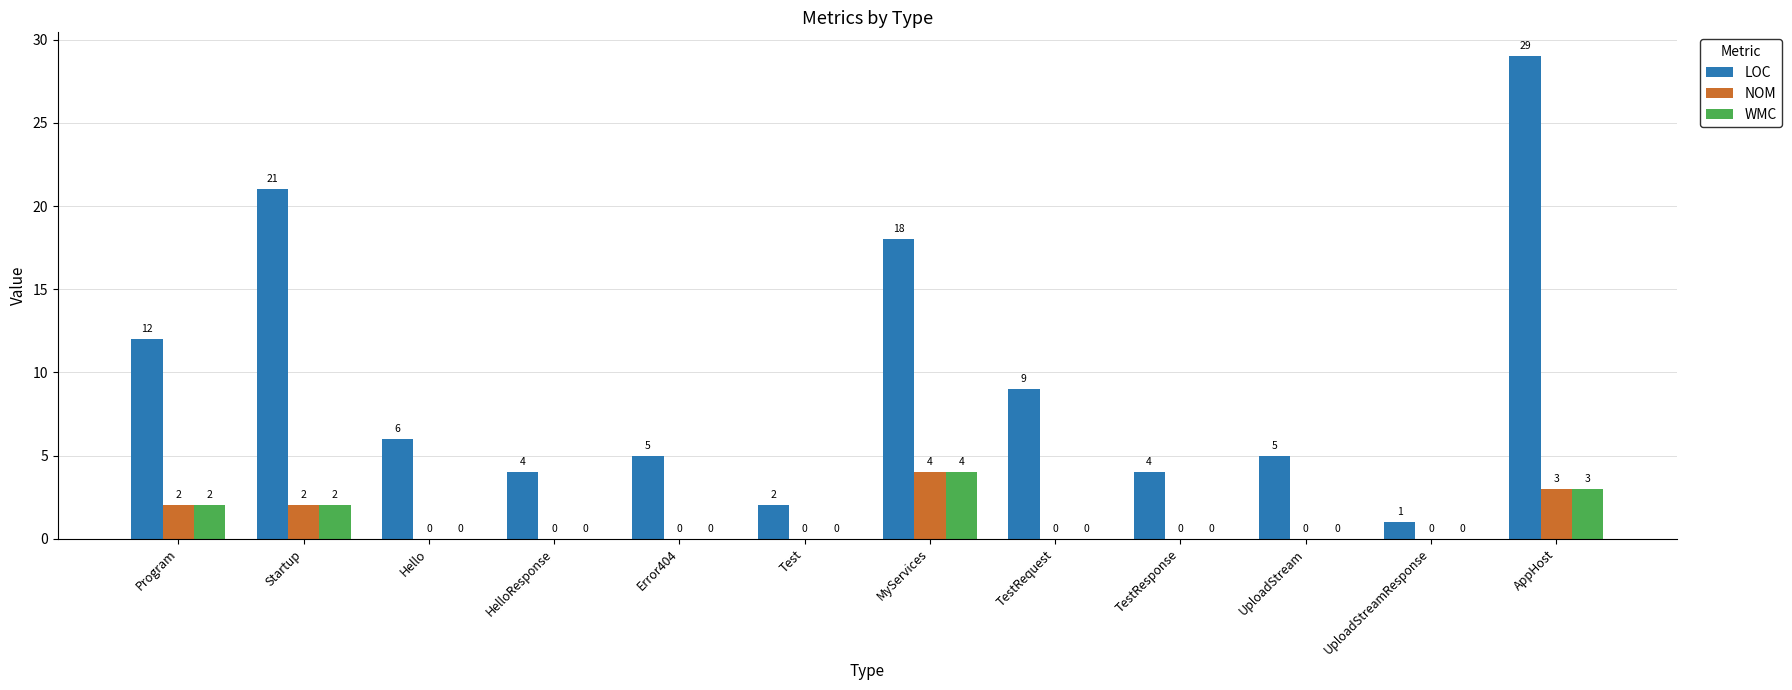

True or false: WMC has a value of 1 at Test.

False